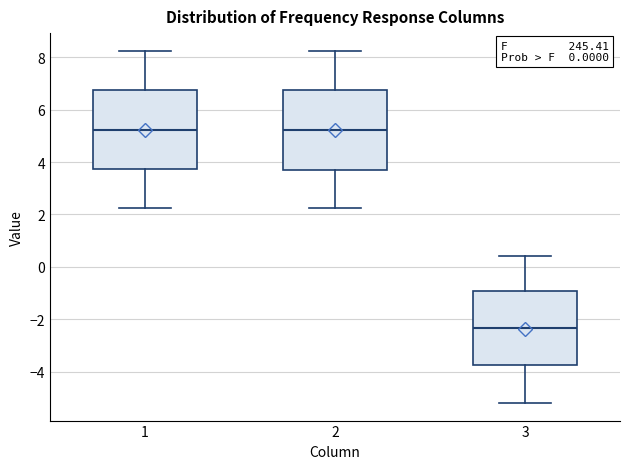

Reading left to right, read every box against the y-axis: the position of its median line, the range the box covers, and the ends of its whiskers. The values are not printed on the chart, so give them approximately, as read against the axis.

1: median 5.2, box 3.8 to 6.8, whiskers 2.2 to 8.2
2: median 5.2, box 3.8 to 6.8, whiskers 2.2 to 8.2
3: median -2.4, box -3.8 to -1.0, whiskers -5.2 to 0.4